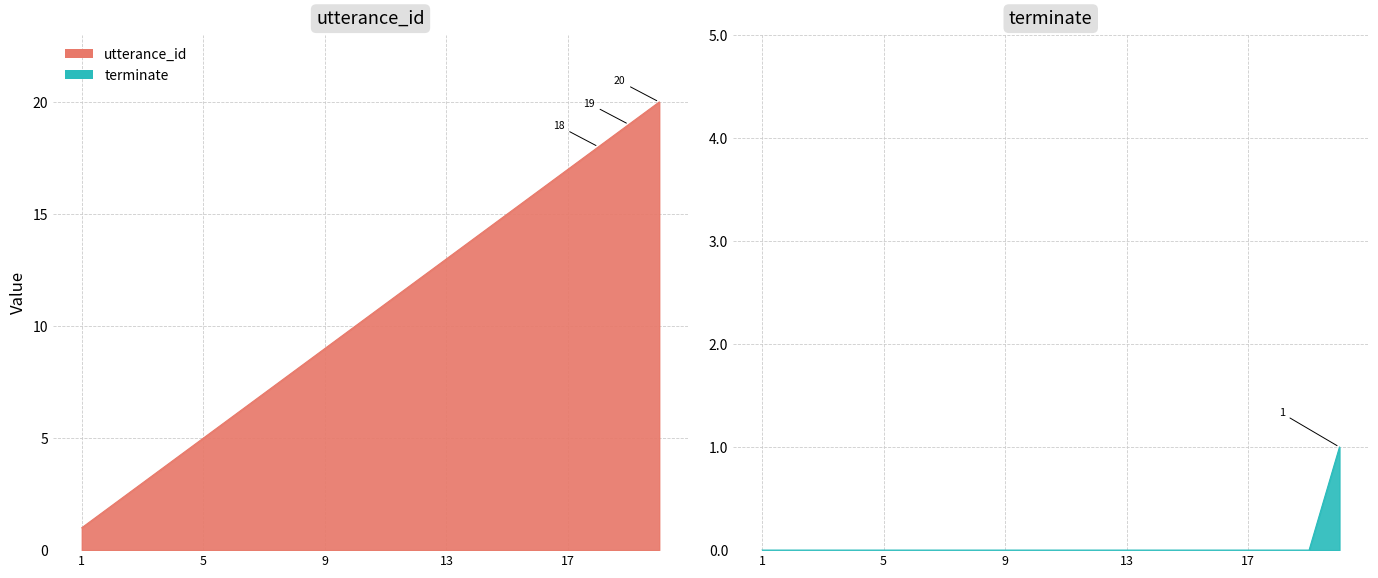

The utterance_id series shows 17 at 17. True or false?

True